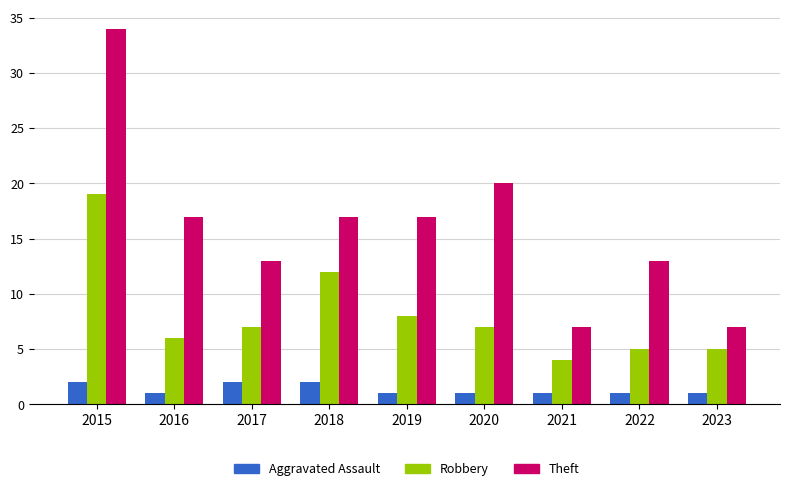

Reading left to right, what are all the values shown in this chart?

Aggravated Assault: 2015=2	2016=1	2017=2	2018=2	2019=1	2020=1	2021=1	2022=1	2023=1
Robbery: 2015=19	2016=6	2017=7	2018=12	2019=8	2020=7	2021=4	2022=5	2023=5
Theft: 2015=34	2016=17	2017=13	2018=17	2019=17	2020=20	2021=7	2022=13	2023=7